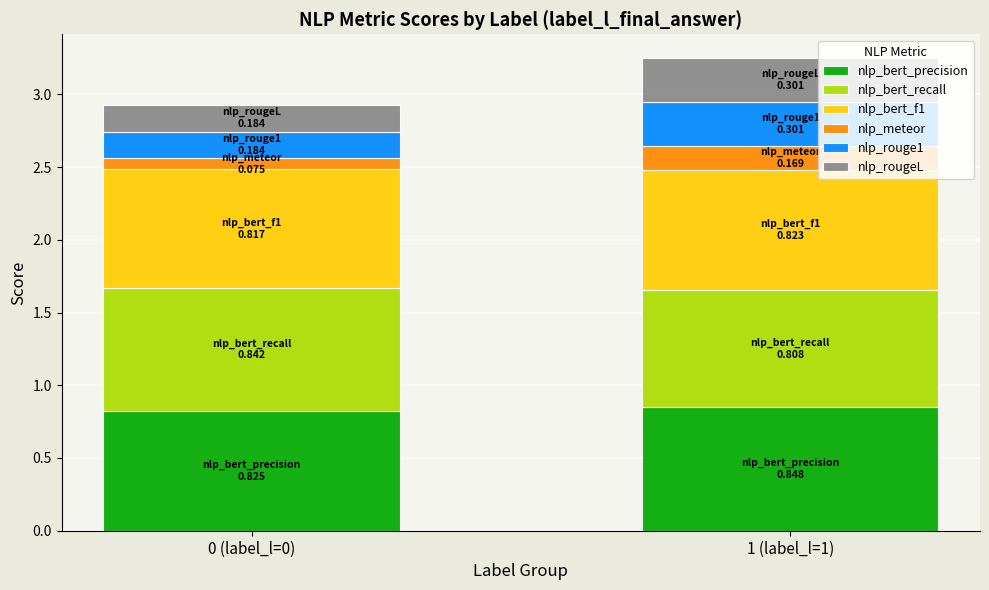

The nlp_bert_precision series shows 0.8 at 1 (label_l=1). True or false?

True